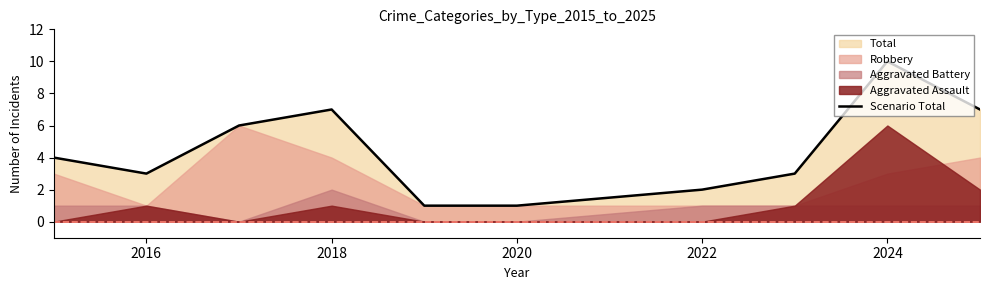

What is the difference between the maximum and minimum values?

9